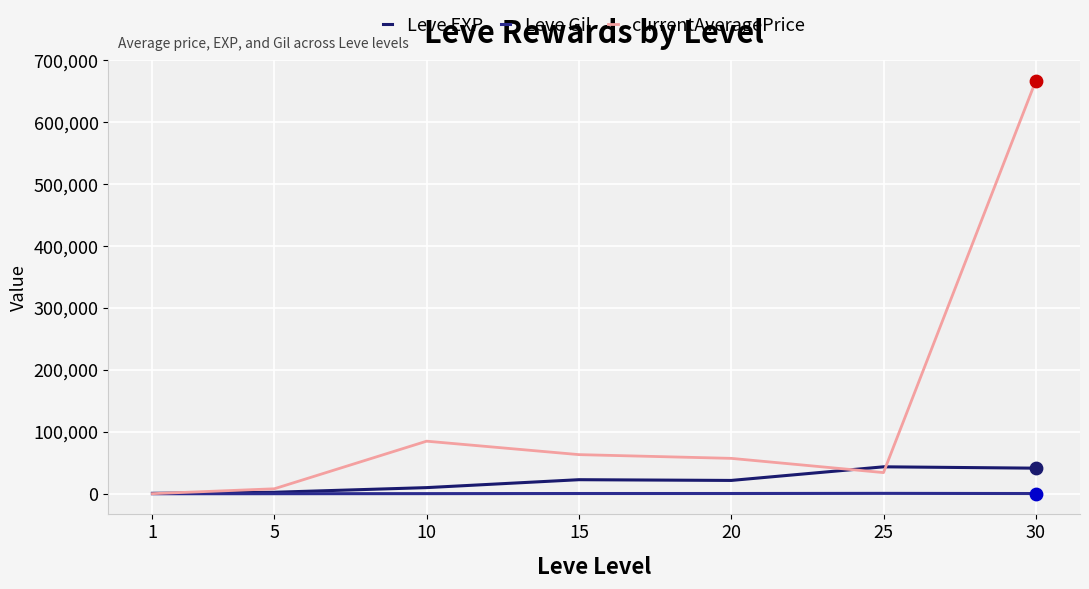

Which series has the largest range (max minus min)?

currentAveragePrice